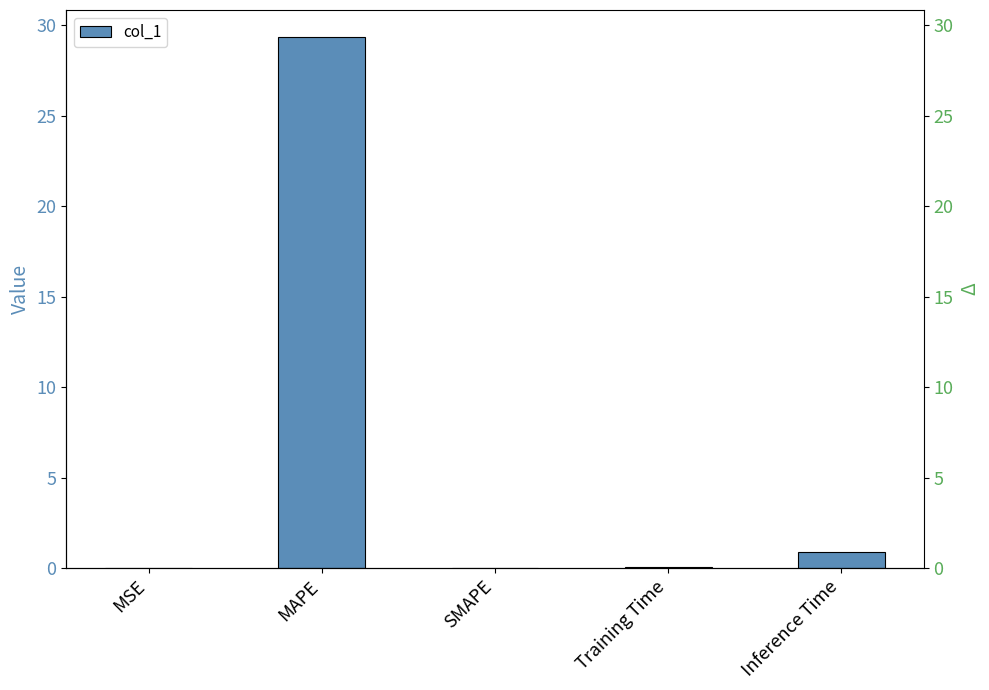

What is the change in value from SMAPE to Inference Time?

+0.9